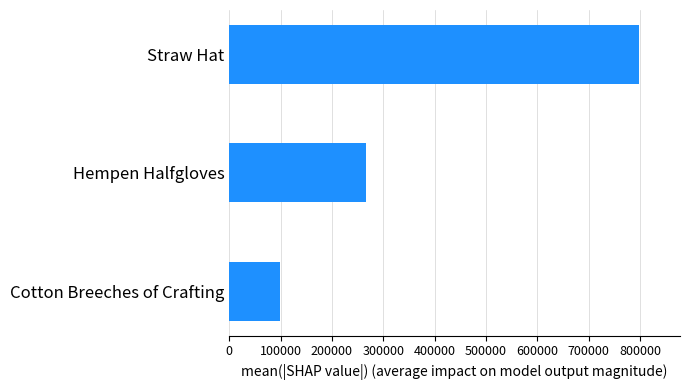

List the labels in order of value, largest first.

Straw Hat, Hempen Halfgloves, Cotton Breeches of Crafting